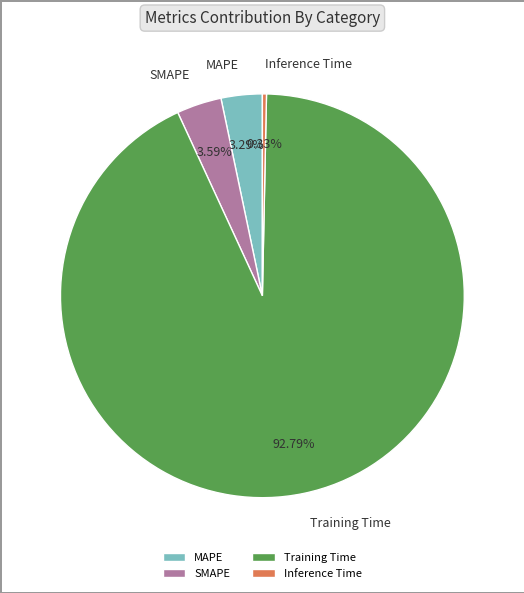

Is the sum of Inference Time and MAPE greater than half?

No